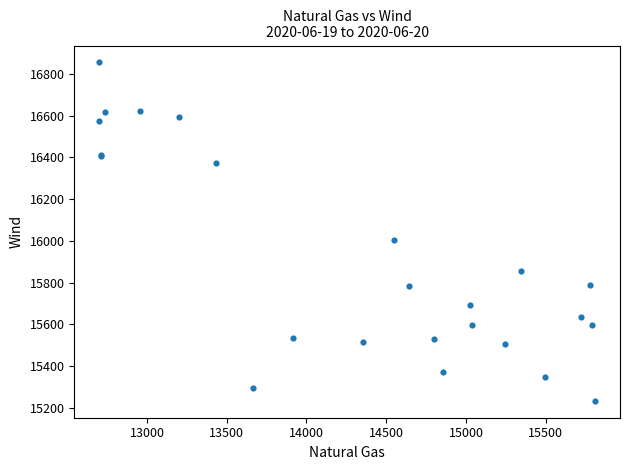

What Y value in the scatter plot is closest to 16043?

16004.7